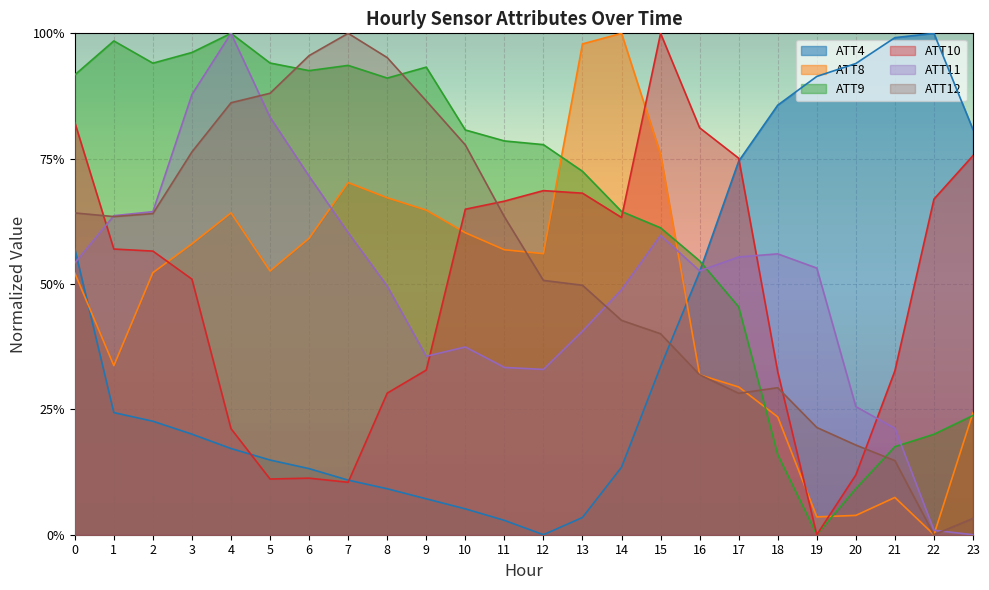

Reading right to left, transcribe all the data shown in this chart.

ATT4: 23=0.8	22=1.0	21=1.0	20=0.9	19=0.9	18=0.9	17=0.7	16=0.5	15=0.3	14=0.1	13=0.0	12=0.0	11=0.0	10=0.1	9=0.1	8=0.1	7=0.1	6=0.1	5=0.1	4=0.2	3=0.2	2=0.2	1=0.2	0=0.6
ATT8: 23=0.2	22=0.0	21=0.1	20=0.0	19=0.0	18=0.2	17=0.3	16=0.3	15=0.8	14=1.0	13=1.0	12=0.6	11=0.6	10=0.6	9=0.6	8=0.7	7=0.7	6=0.6	5=0.5	4=0.6	3=0.6	2=0.5	1=0.3	0=0.5
ATT9: 23=0.2	22=0.2	21=0.2	20=0.1	19=0.0	18=0.2	17=0.5	16=0.5	15=0.6	14=0.6	13=0.7	12=0.8	11=0.8	10=0.8	9=0.9	8=0.9	7=0.9	6=0.9	5=0.9	4=1.0	3=1.0	2=0.9	1=1.0	0=0.9
ATT10: 23=0.8	22=0.7	21=0.3	20=0.1	19=0.0	18=0.3	17=0.8	16=0.8	15=1.0	14=0.6	13=0.7	12=0.7	11=0.7	10=0.6	9=0.3	8=0.3	7=0.1	6=0.1	5=0.1	4=0.2	3=0.5	2=0.6	1=0.6	0=0.8
ATT11: 23=0.0	22=0.0	21=0.2	20=0.3	19=0.5	18=0.6	17=0.6	16=0.5	15=0.6	14=0.5	13=0.4	12=0.3	11=0.3	10=0.4	9=0.4	8=0.5	7=0.6	6=0.7	5=0.8	4=1.0	3=0.9	2=0.6	1=0.6	0=0.5
ATT12: 23=0.0	22=0.0	21=0.1	20=0.2	19=0.2	18=0.3	17=0.3	16=0.3	15=0.4	14=0.4	13=0.5	12=0.5	11=0.6	10=0.8	9=0.9	8=1.0	7=1.0	6=1.0	5=0.9	4=0.9	3=0.8	2=0.6	1=0.6	0=0.6